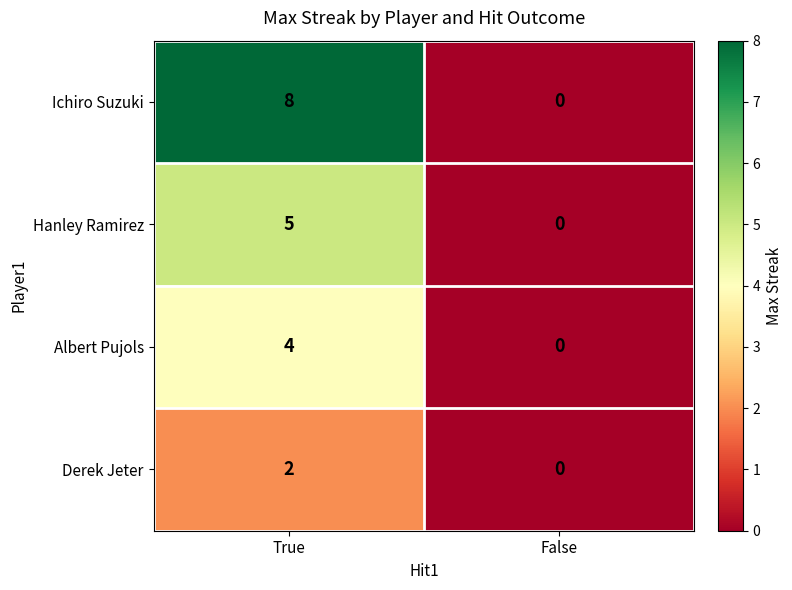

Between True and False, which series saw the biggest shift?

Ichiro Suzuki